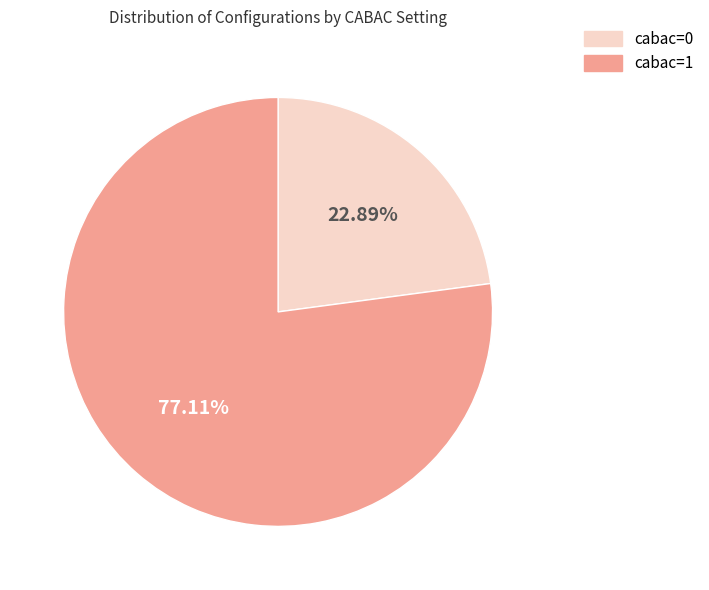

How many segments does this pie chart have?

2